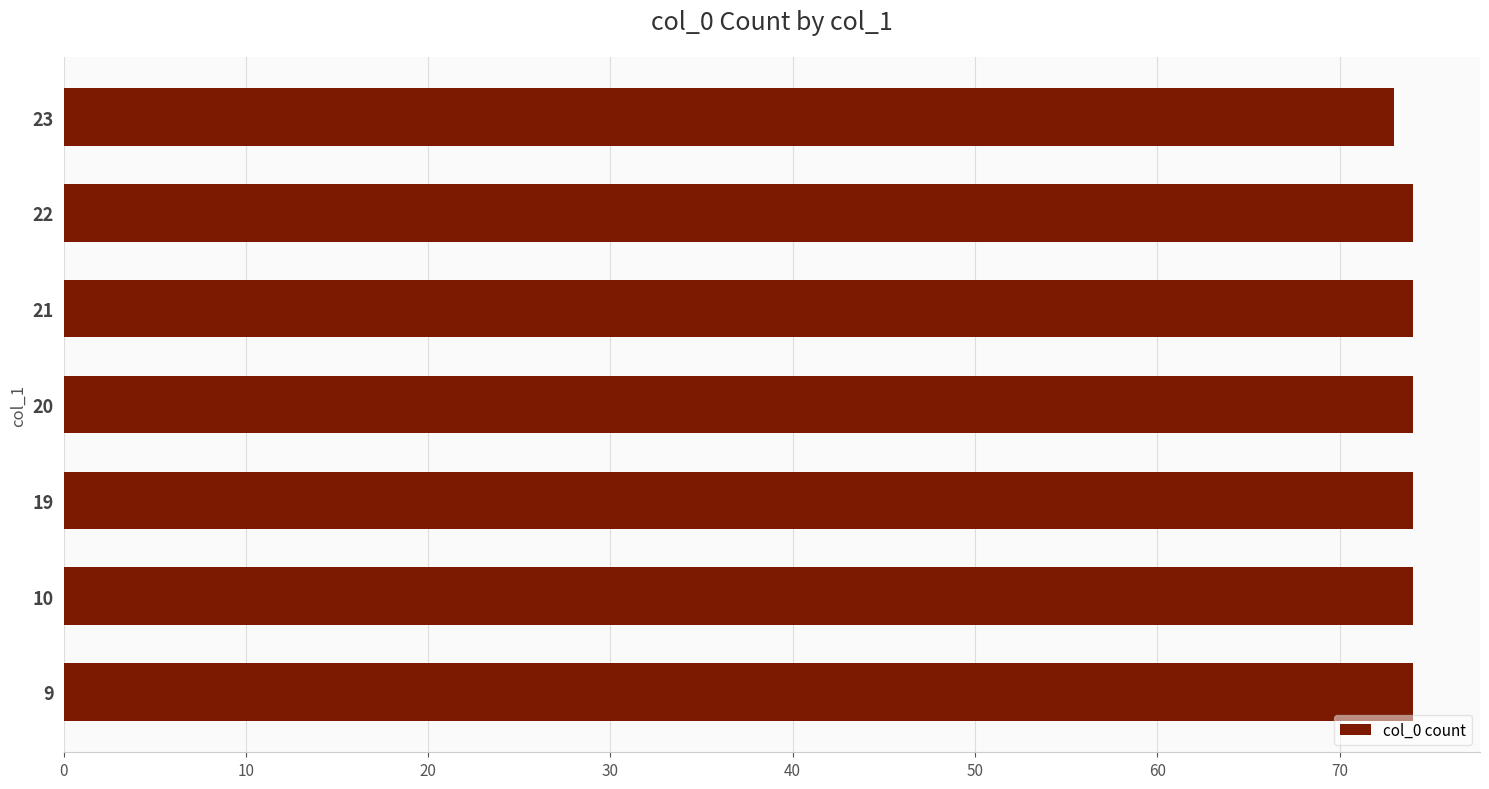

The value at 20 is 115. True or false?

False